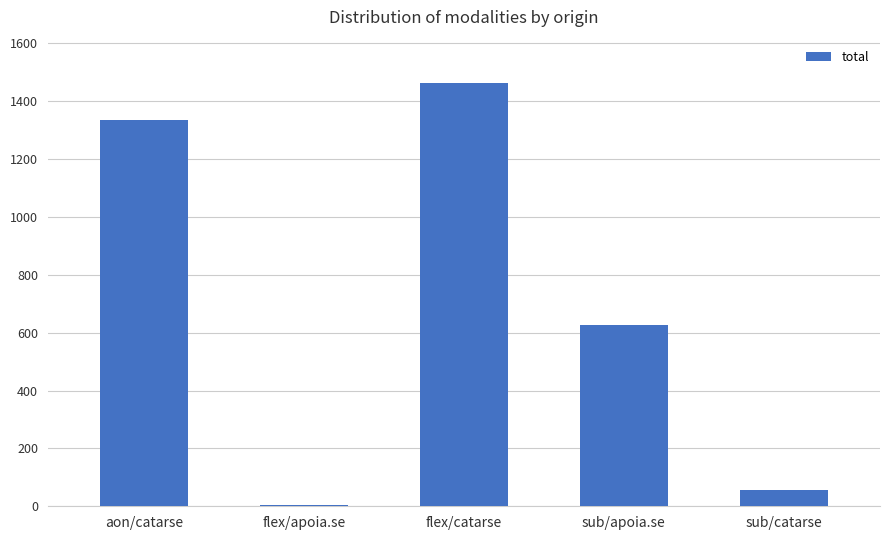

Which has a higher value, sub/apoia.se or flex/catarse?

flex/catarse